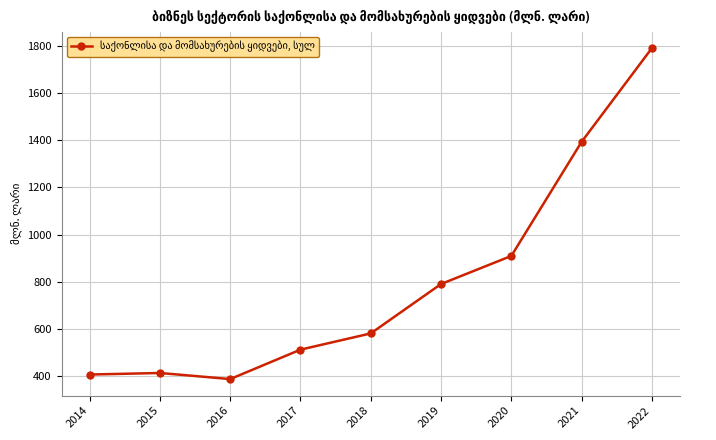

Does the chart have visible grid lines?

Yes